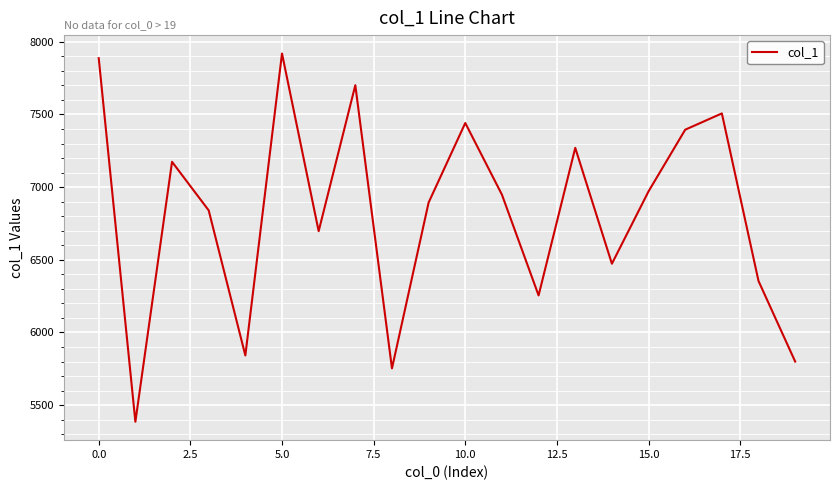

What is the difference between the second highest and second lowest values?

2134